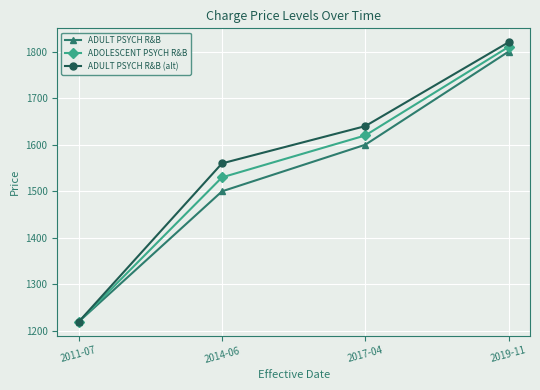

The value of ADULT PSYCH R&B (alt) at 2017-04 is 1640. True or false?

True